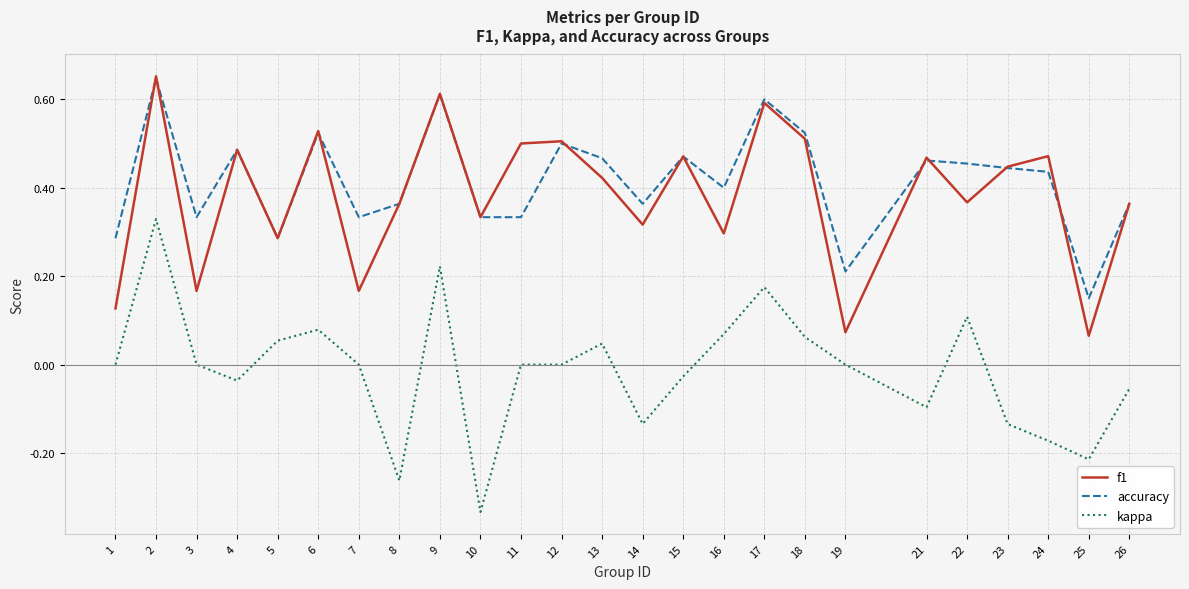

What is the total value across all series at 23?

0.8